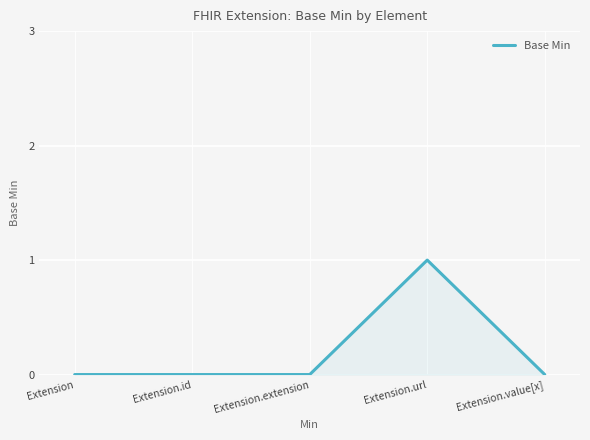

Which has a higher value, Extension or Extension.url?

Extension.url